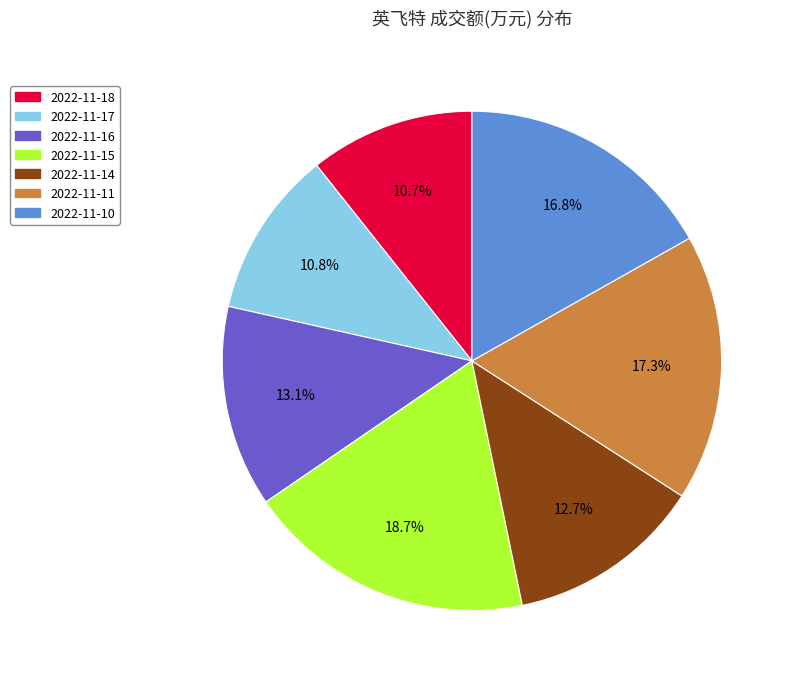

Between 2022-11-11 and 2022-11-16, which is larger?

2022-11-11